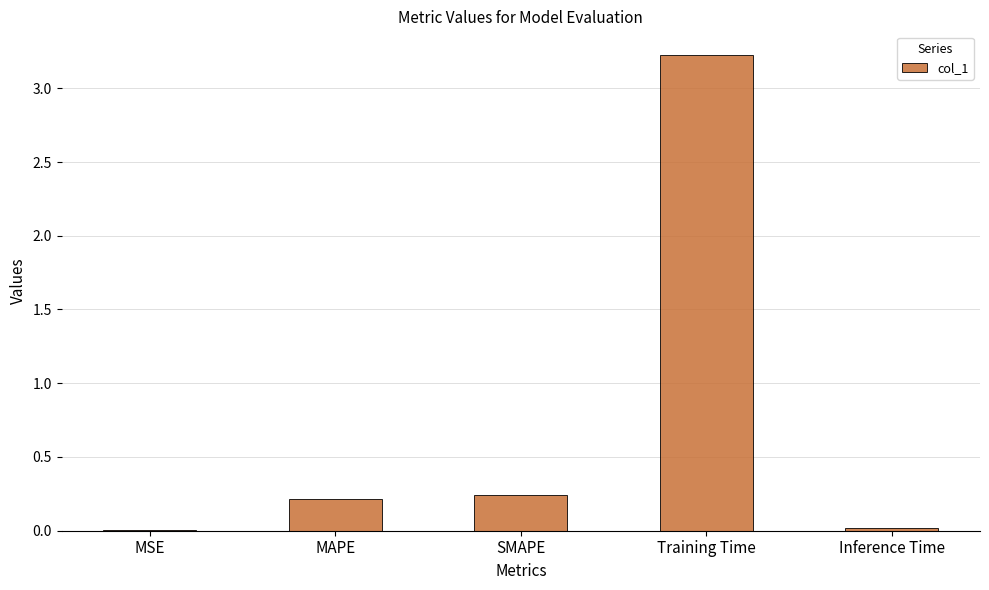

What is the change in value from MAPE to Training Time?

+3.0